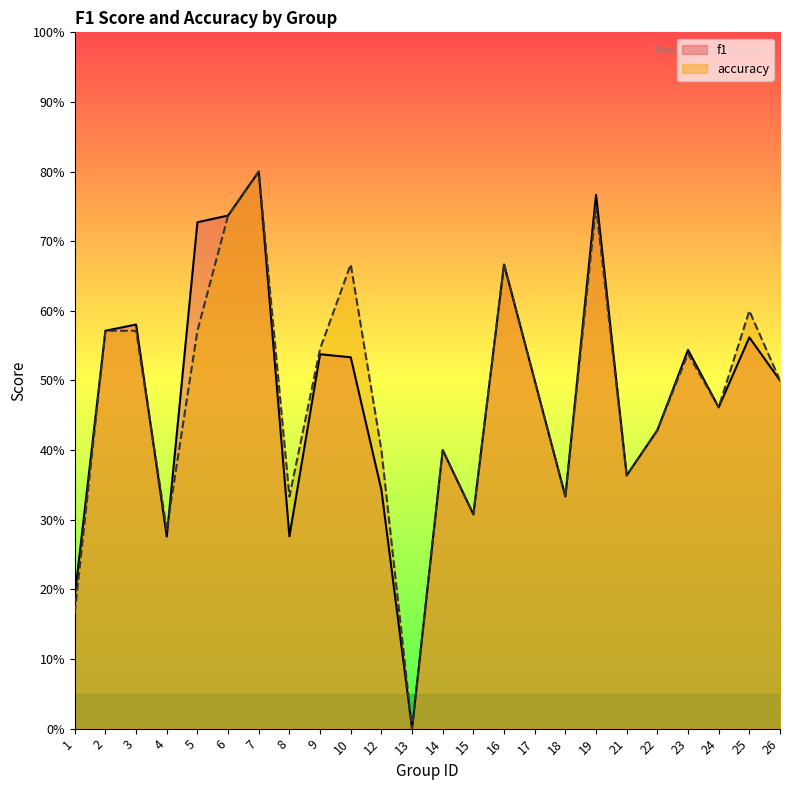

How many data points in accuracy are above 0?

23